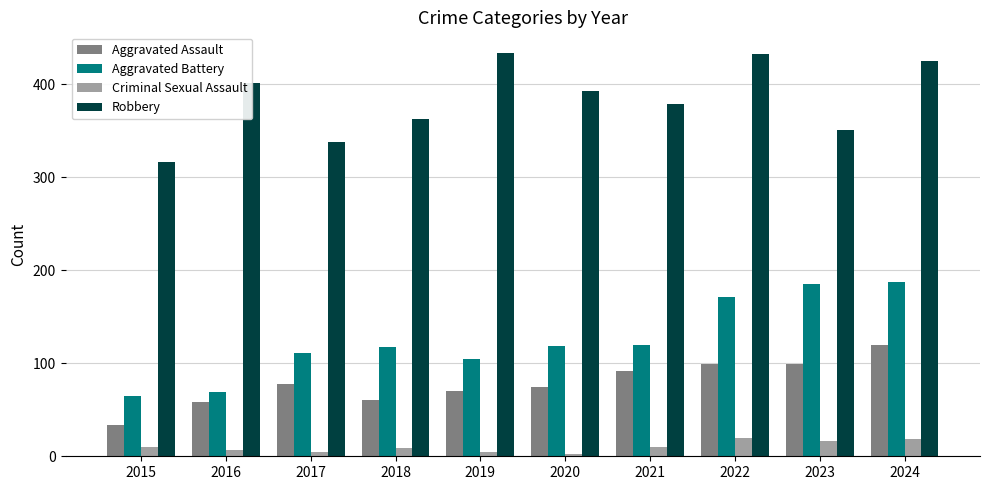

What is the value of the Criminal Sexual Assault bar at the 8th from the left?

20